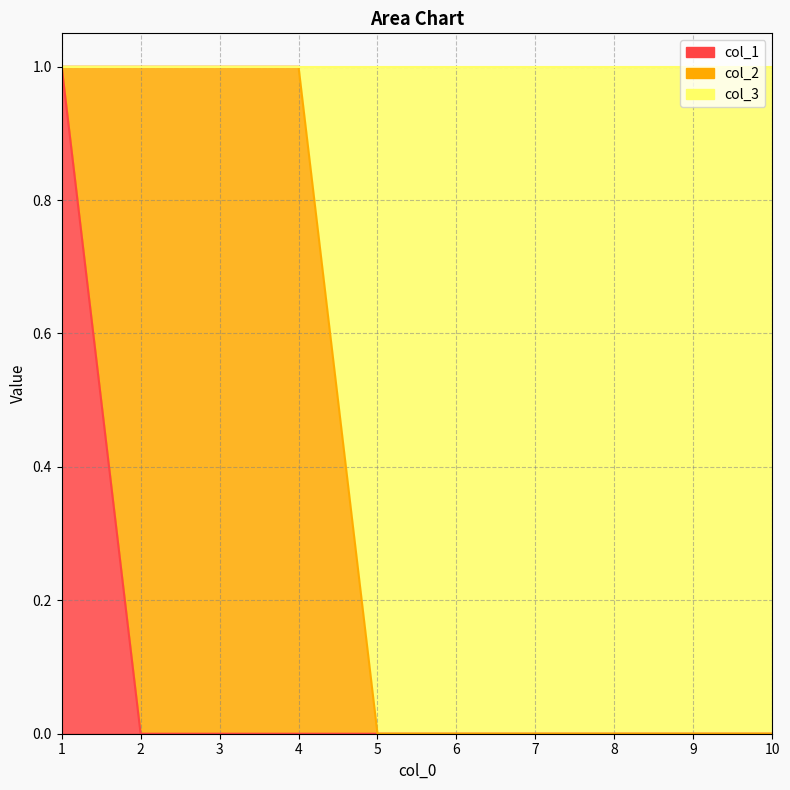

How many values in the col_1 series exceed 0?

1